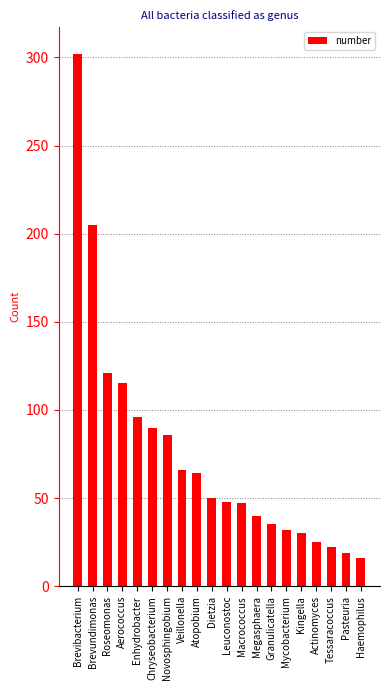

Between Roseomonas and Tessaracoccus, which is larger?

Roseomonas